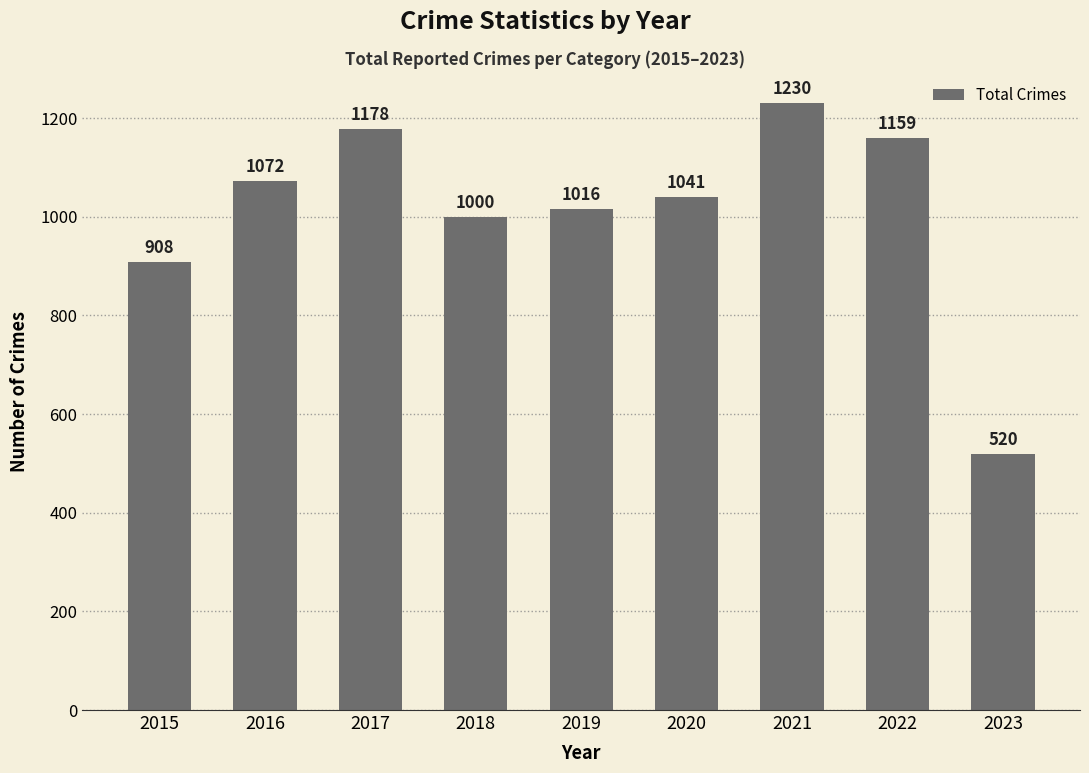

List the labels in order of value, smallest first.

2023, 2015, 2018, 2019, 2020, 2016, 2022, 2017, 2021